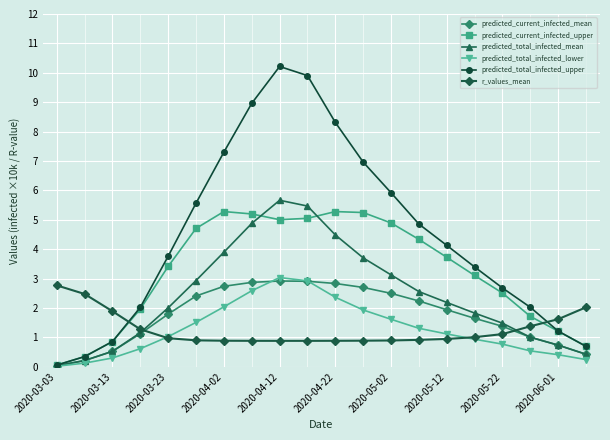

What is the value of the predicted_total_infected_lower point at the 11th from the left?

2.4